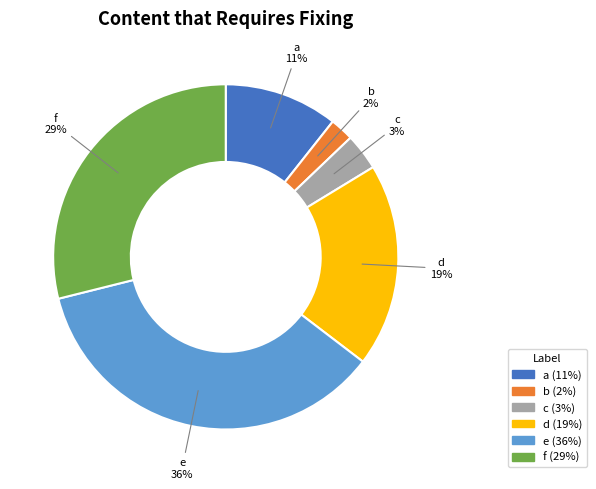

Which category has the biggest portion of the pie?

e